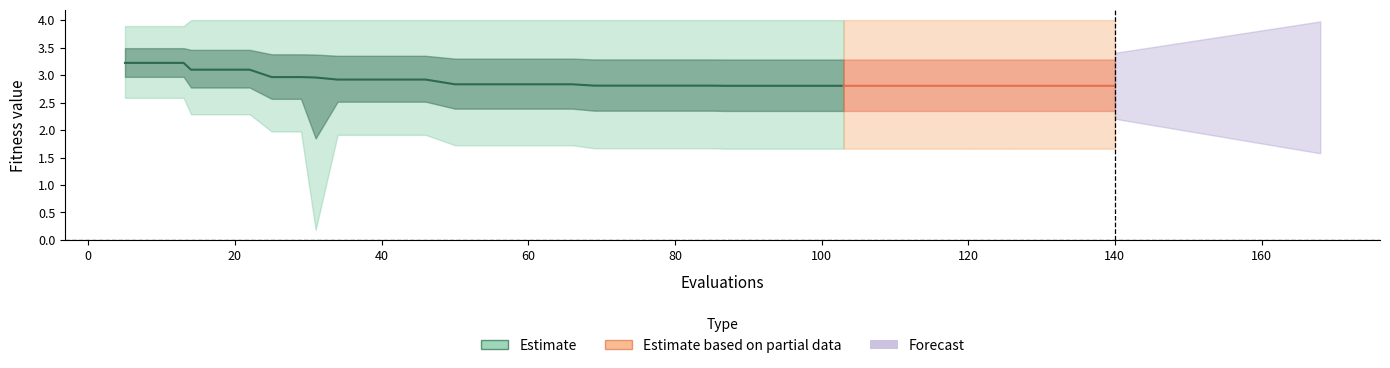

True or false: worst has more than 0 points higher than both neighbors.

False